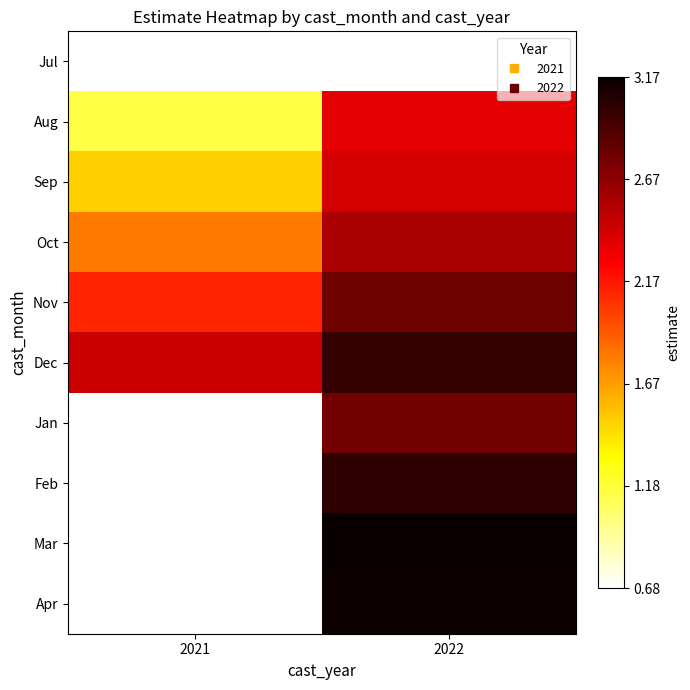

Which has a higher value, 2021 or 2022?

2022